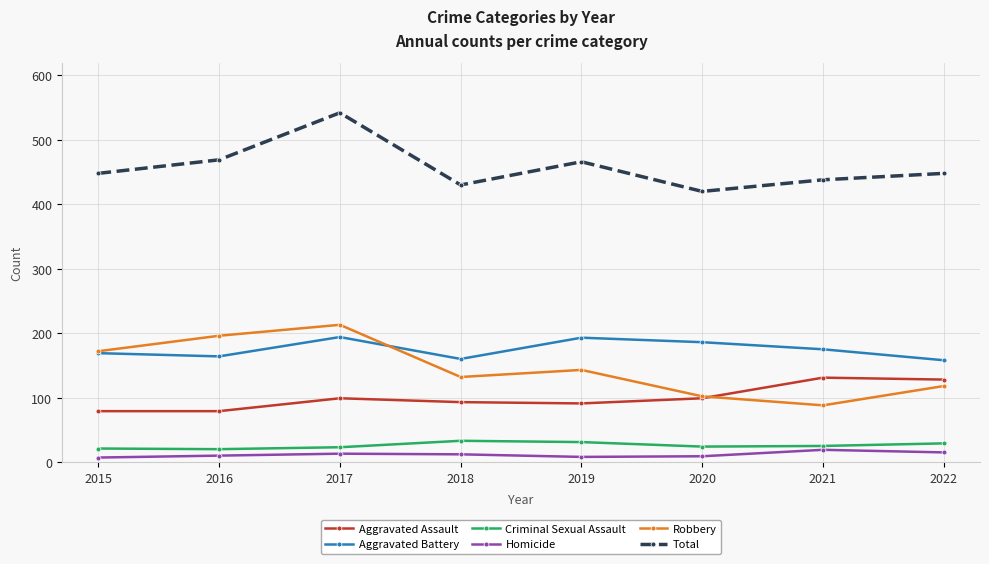

What is the maximum value shown in the chart?

542